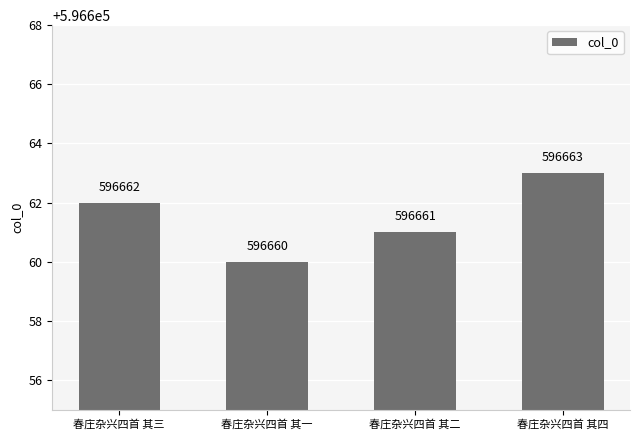

What is the change in value from 春庄杂兴四首 其三 to 春庄杂兴四首 其二?

-1